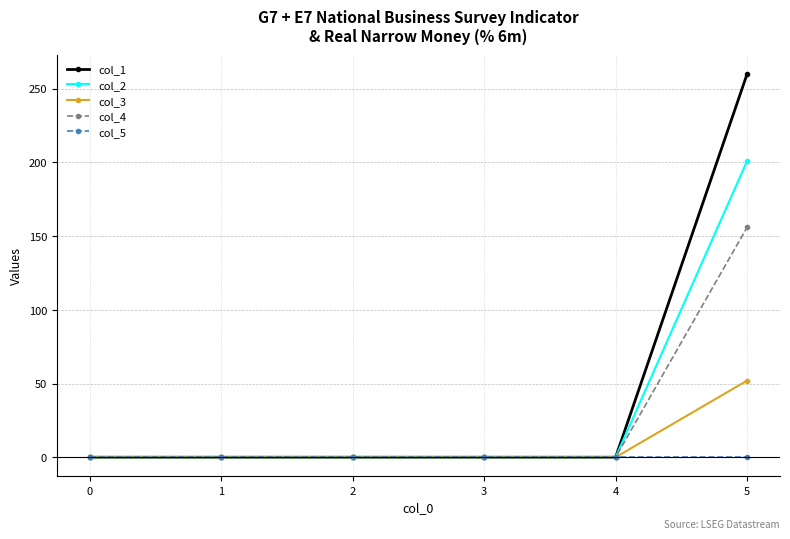

At 5, list the series in order from smallest to largest.

col_5, col_3, col_4, col_2, col_1